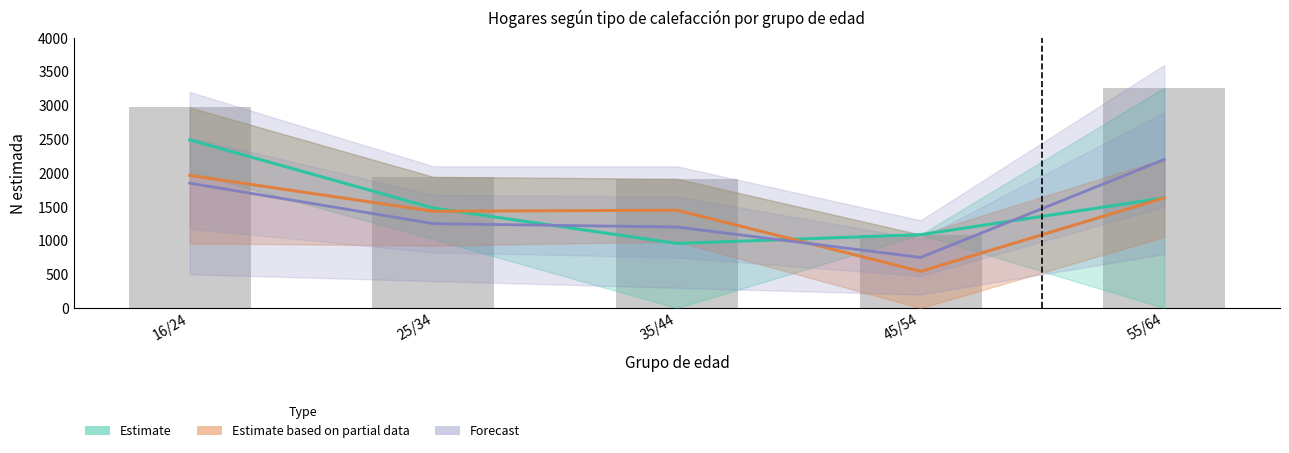

What value does the Forecast series have at 25/34?

1250.0